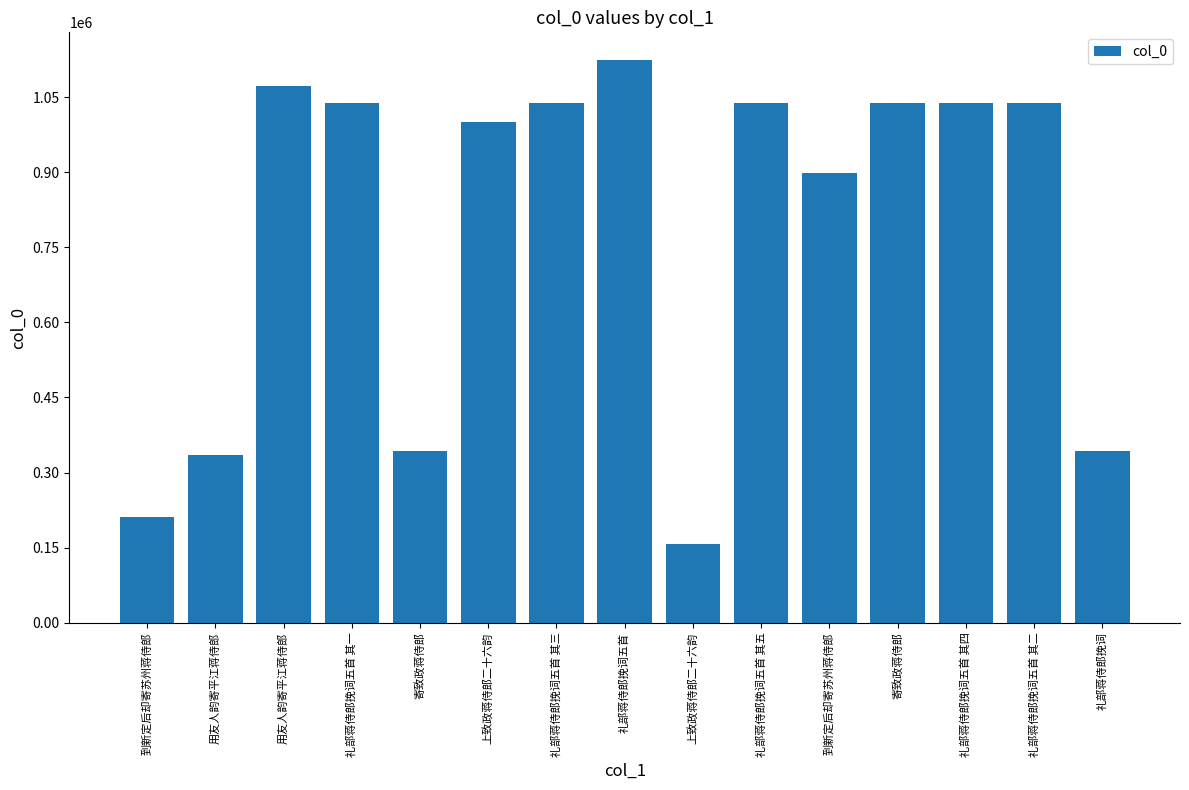

The value at 到新定后却寄苏州蒋侍郎 is 333419. True or false?

False